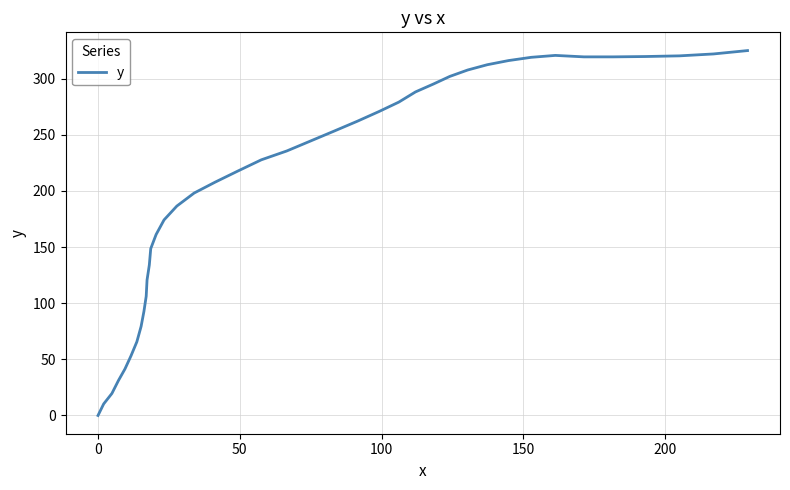

What is the difference between the maximum and minimum values?

325.0